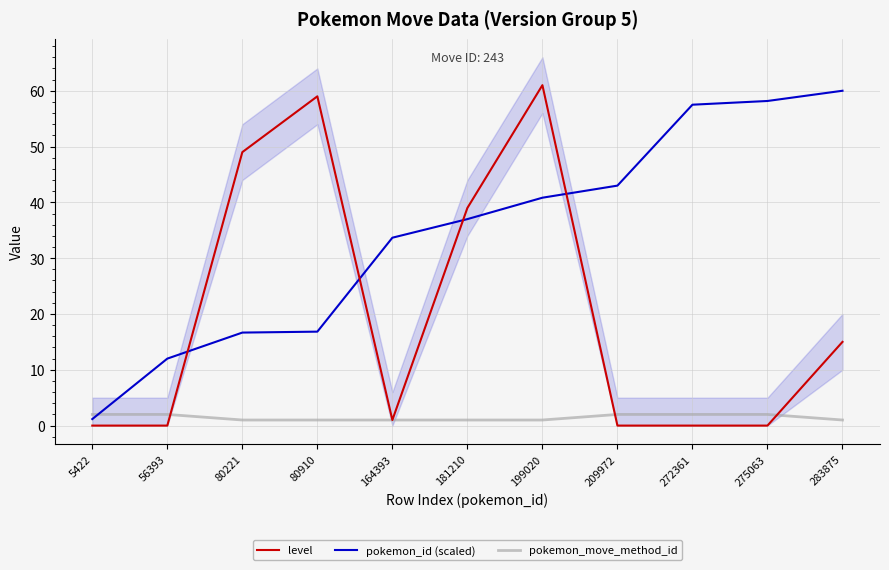

Rank the series at 5422 from lowest to highest value.

level, pokemon_id (scaled), pokemon_move_method_id